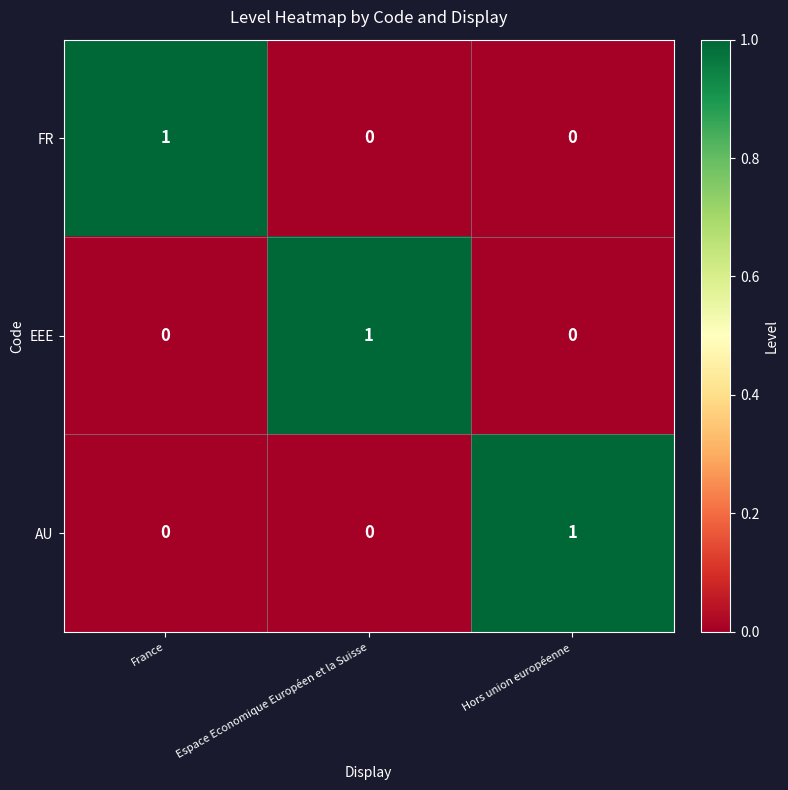

The value of FR at Espace Economique Européen et la Suisse is 0. True or false?

True